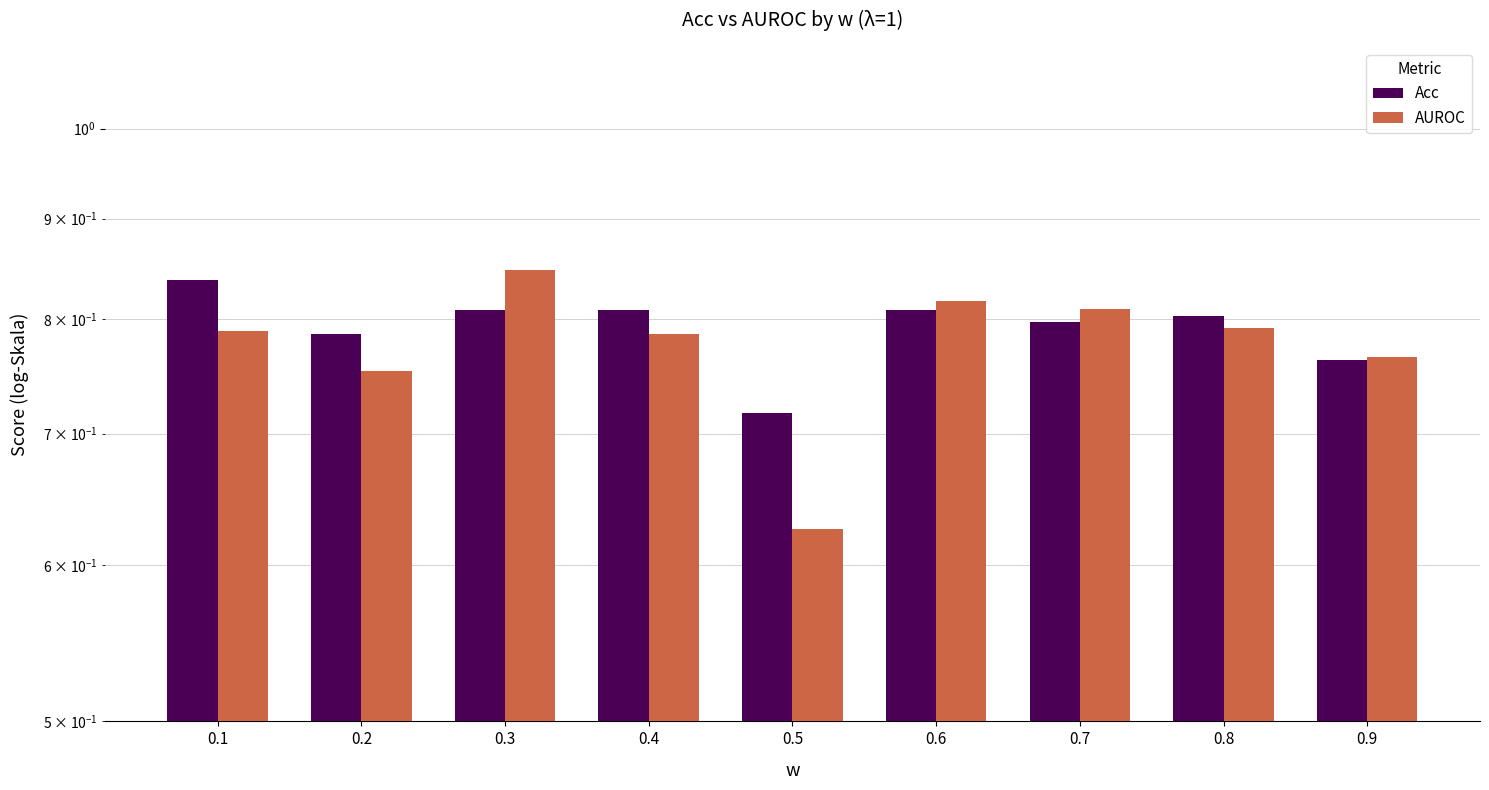

Which category has the lowest value in the Acc series?

0.5